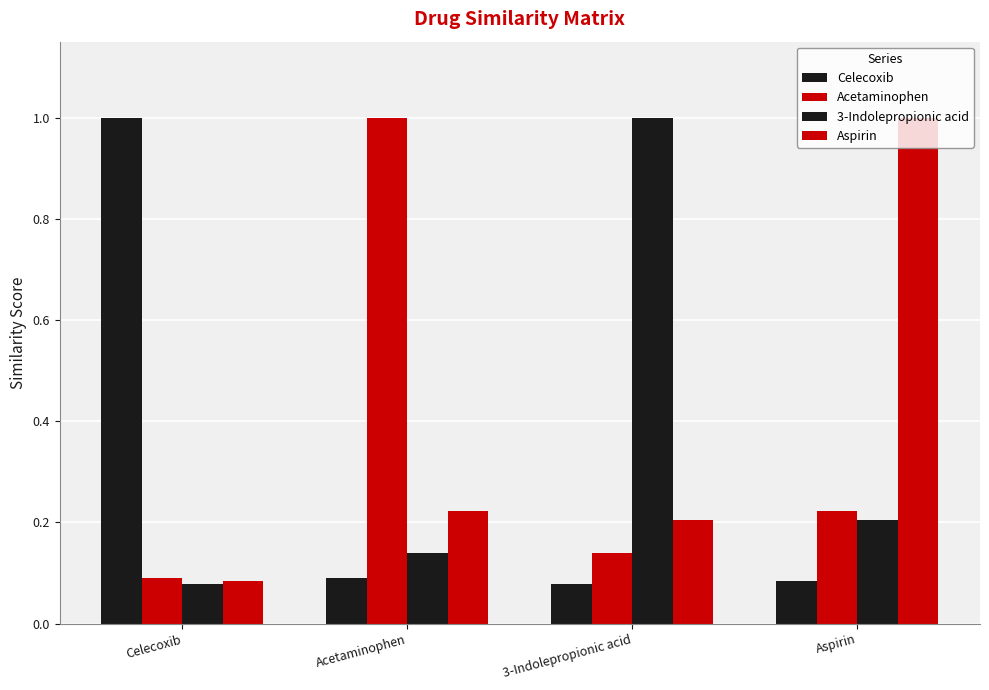

What value does the 3-Indolepropionic acid series have at Acetaminophen?

0.1